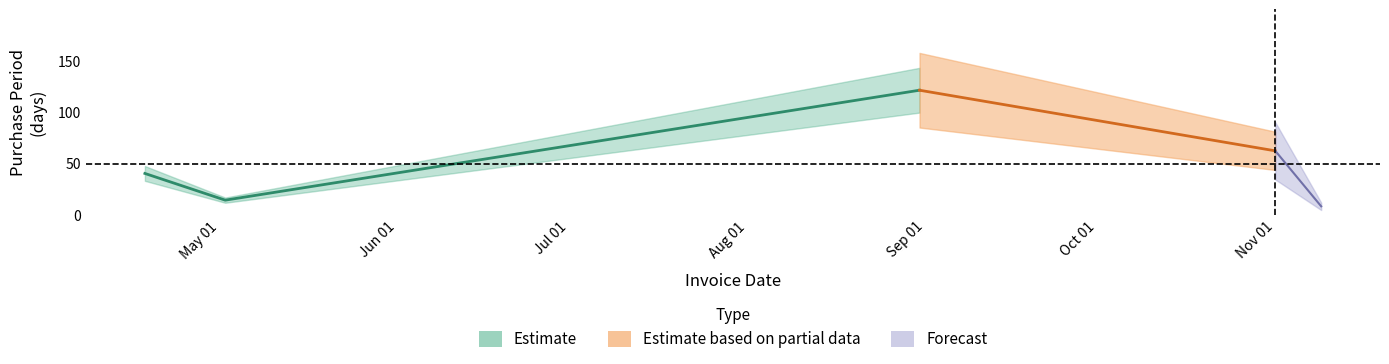

Where is the first local maximum?

2016-08-31